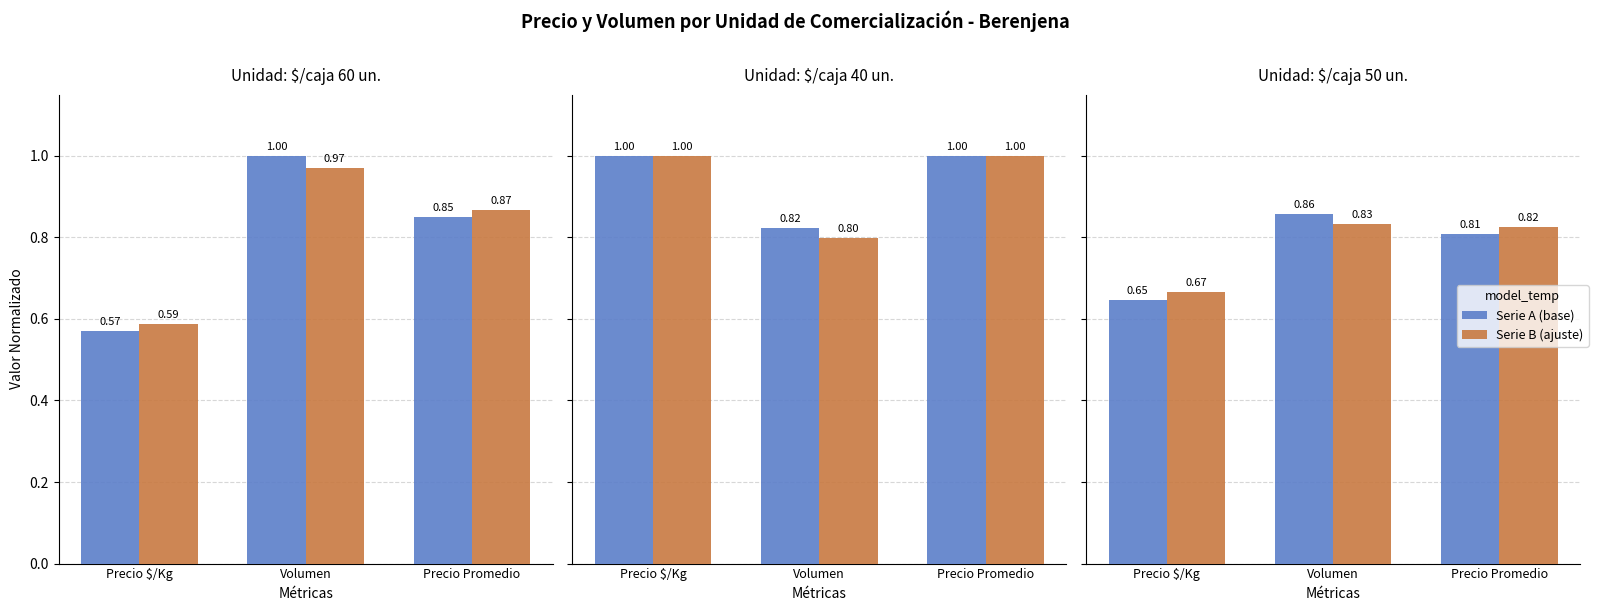

What is the value of the Precio $/Kg (Serie A) bar at the 1st from the left?

0.6